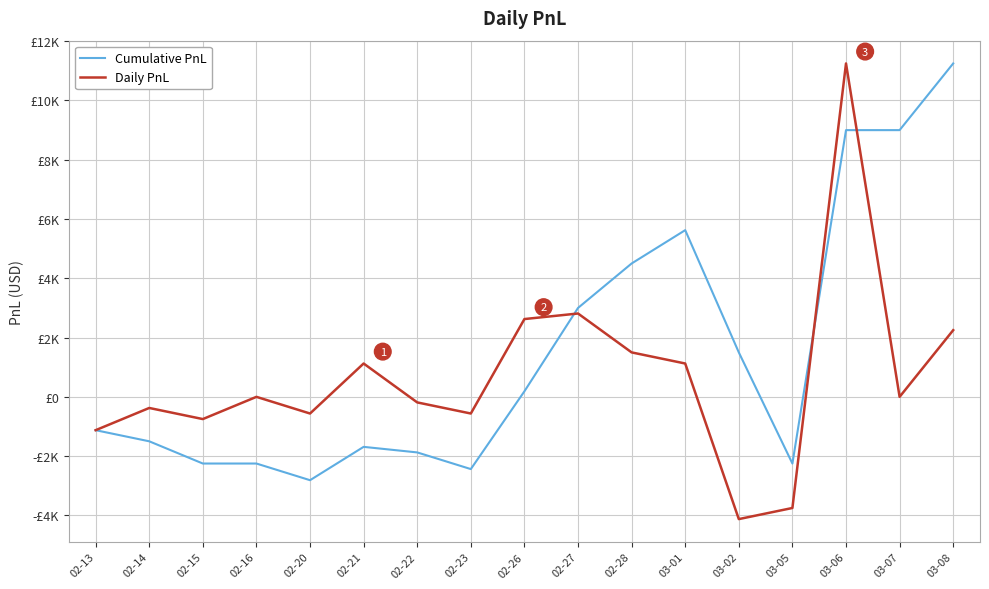

How many negative values does the Cumulative PnL series have?

9